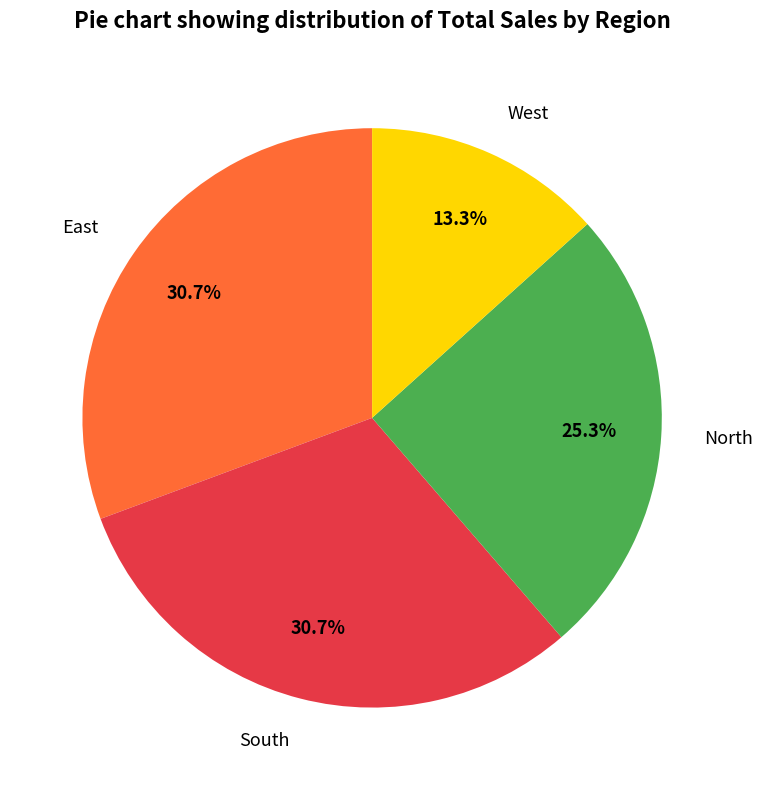

What portion of the pie excludes North?

74.7%